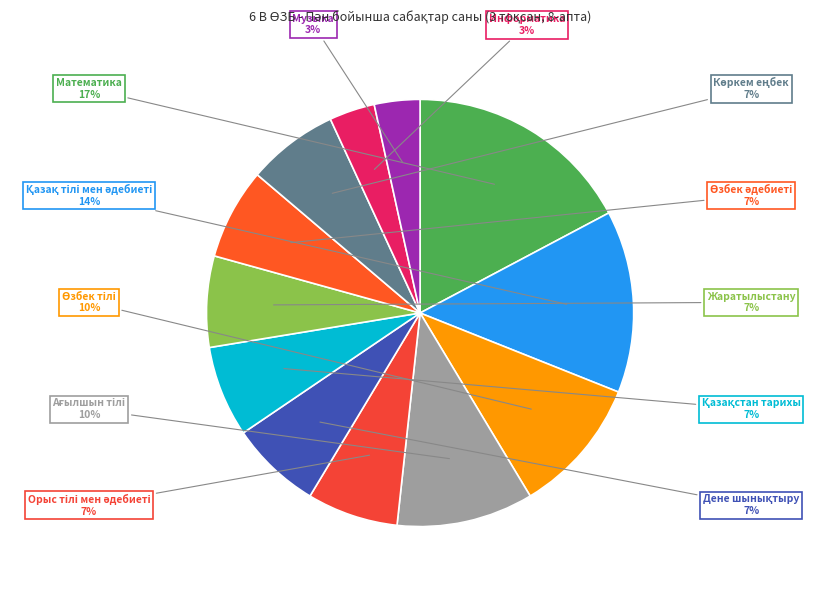

How many segments does this pie chart have?

12